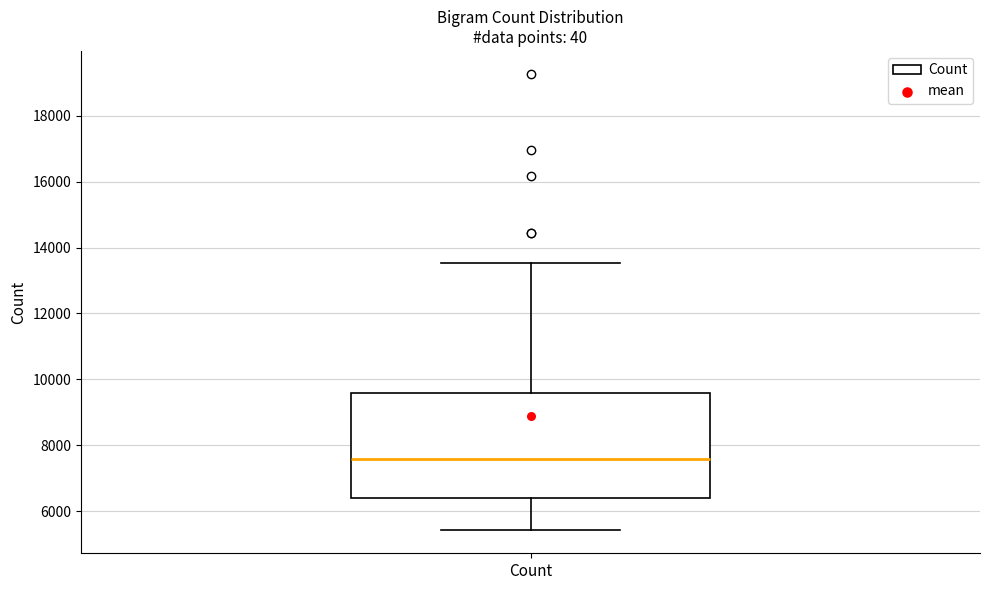

Where does the upper whisker of the box for Count end on the y-axis? The values are not printed on the chart, so give them approximately, as read against the axis.

13600